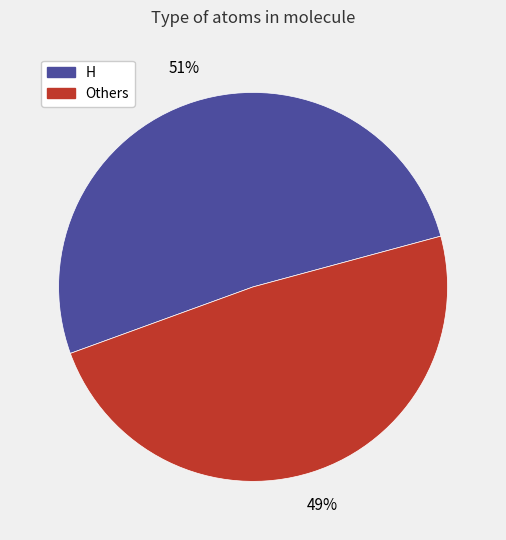

To the nearest percent, what is the average slice percentage?

50%